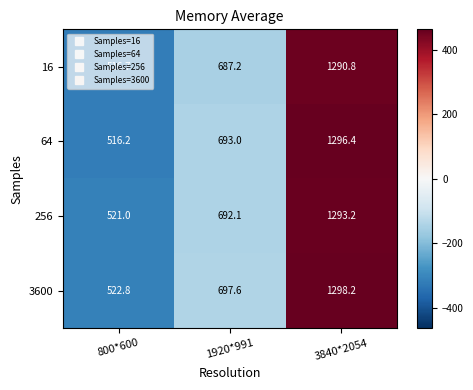

How many data points in 3600 are less than 697?

1